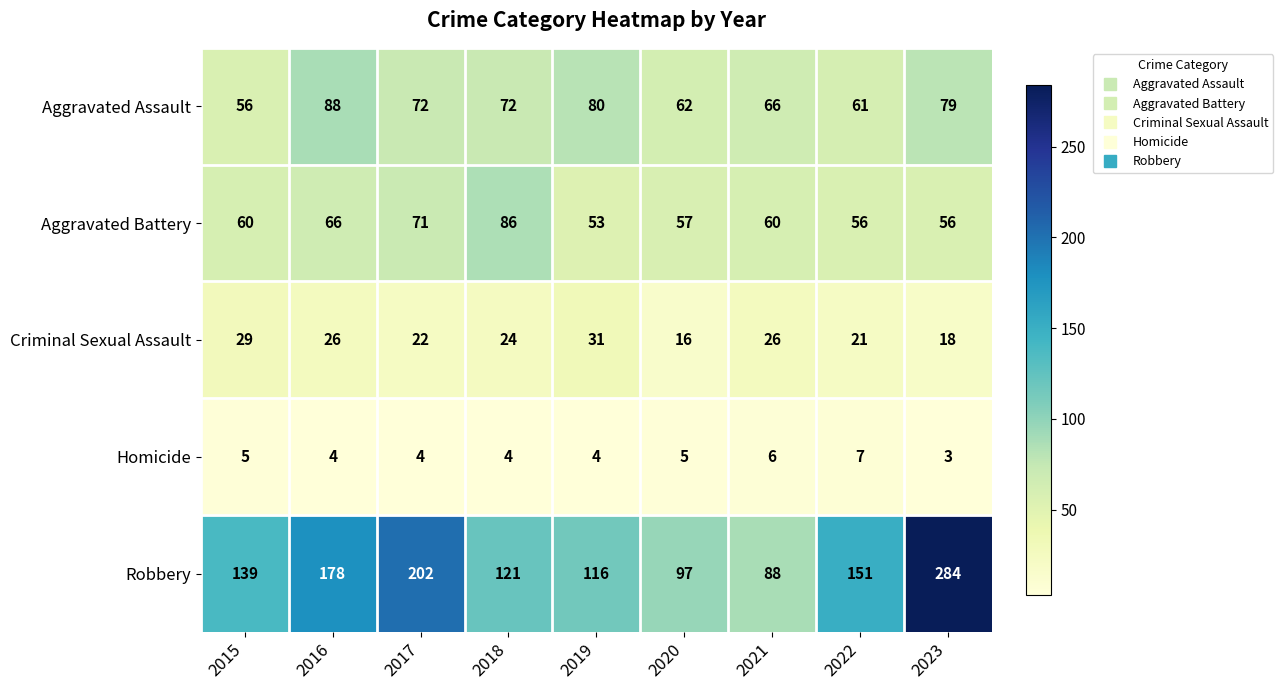

What is the approximate value of Aggravated Assault at 2021, to the nearest 5?

65